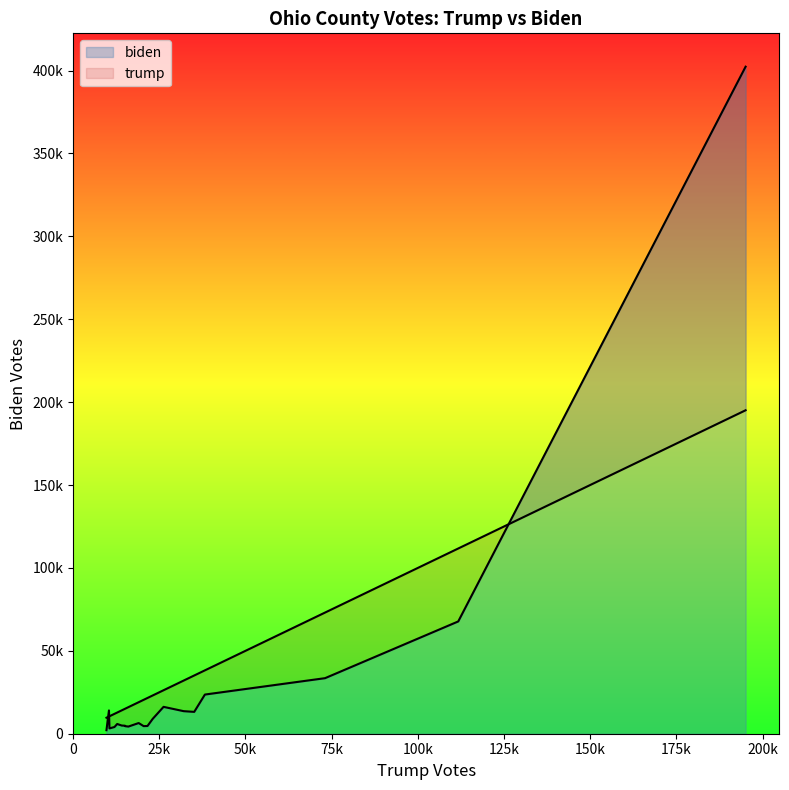

What is the difference between the maximum and second lowest values in the trump series?

184703